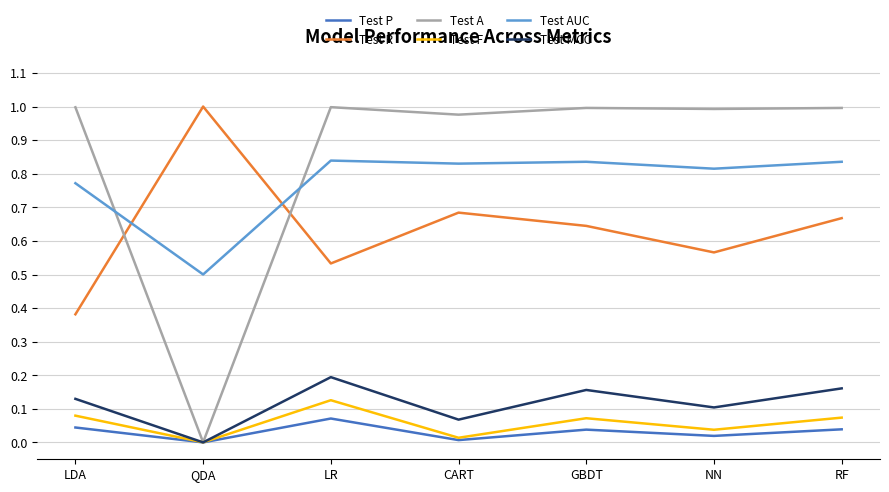

What position from the left is LDA?

1